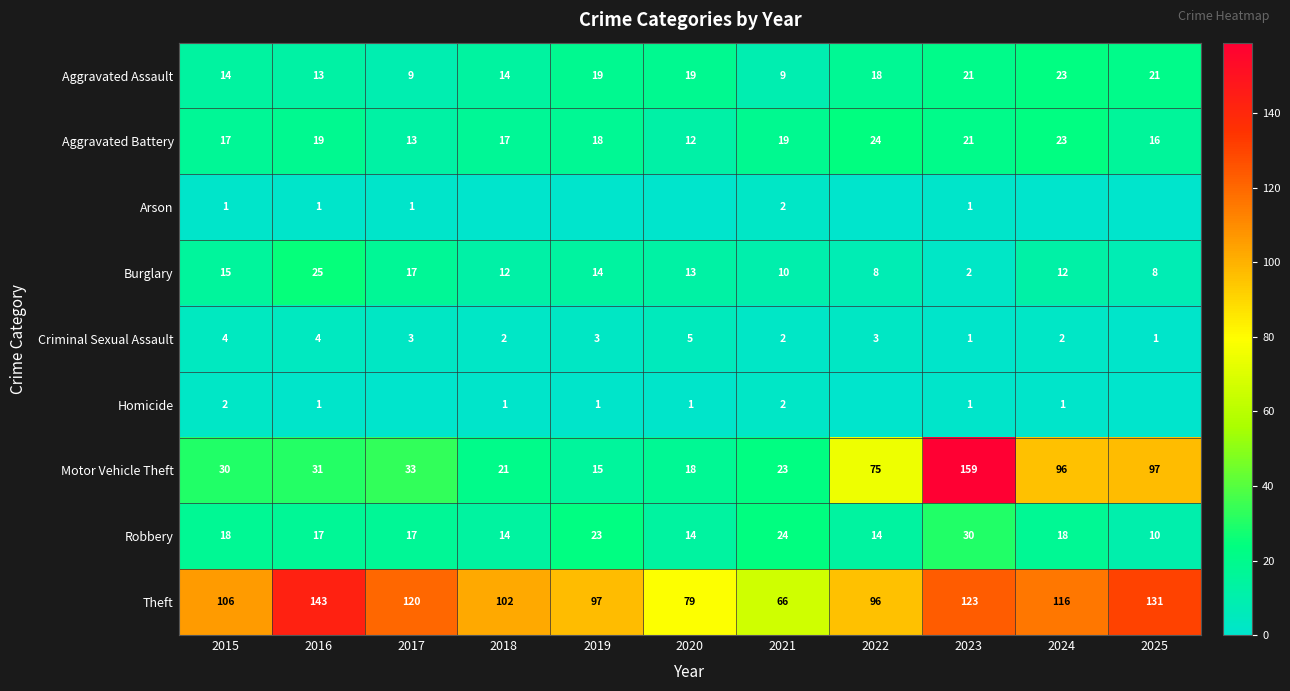

What is the total value across all series at 2016?

254